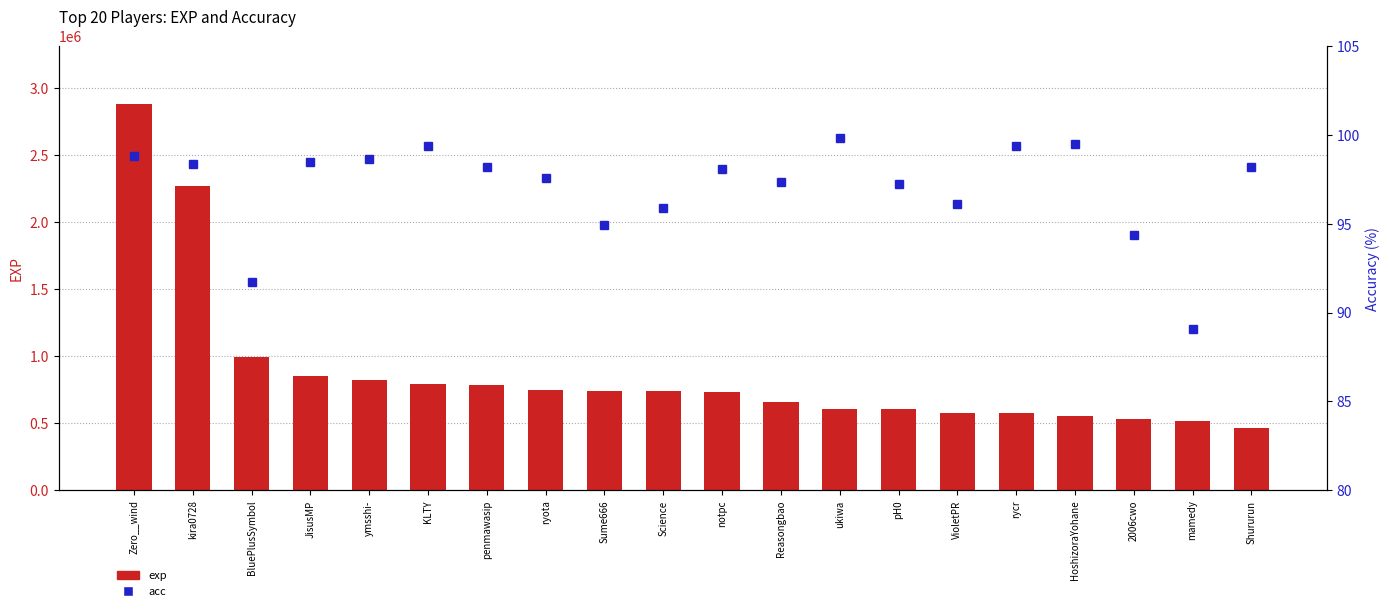

What is the sum of the acc values at notpc and KLTY?

197.4